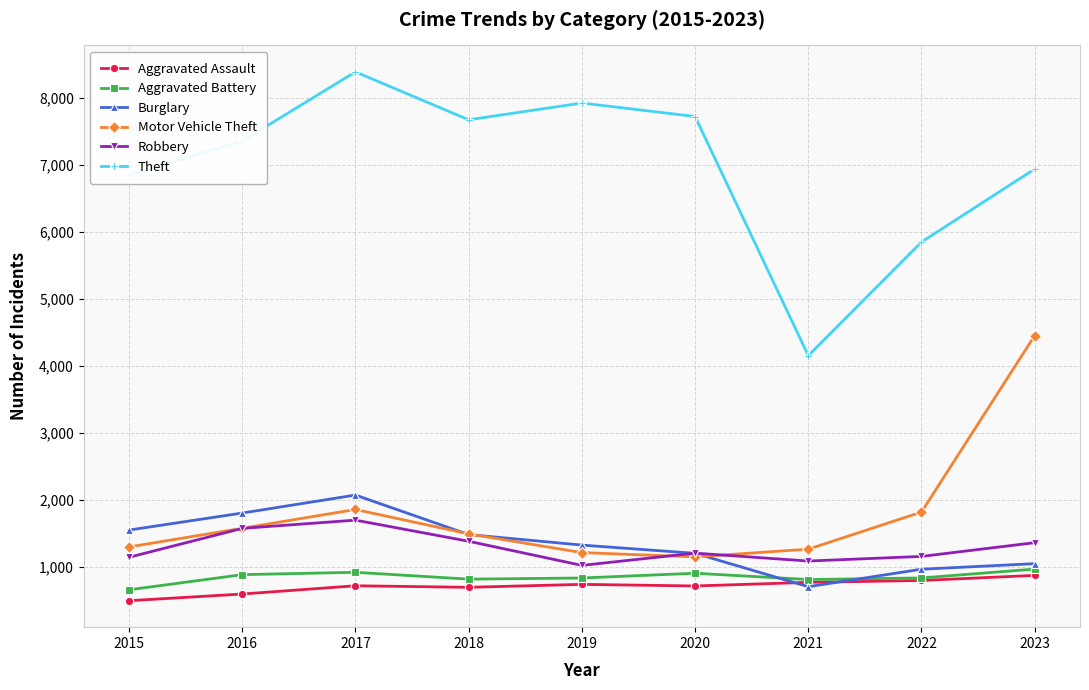

Is the value of Motor Vehicle Theft at 2017 greater than the value of Aggravated Assault at 2020?

Yes